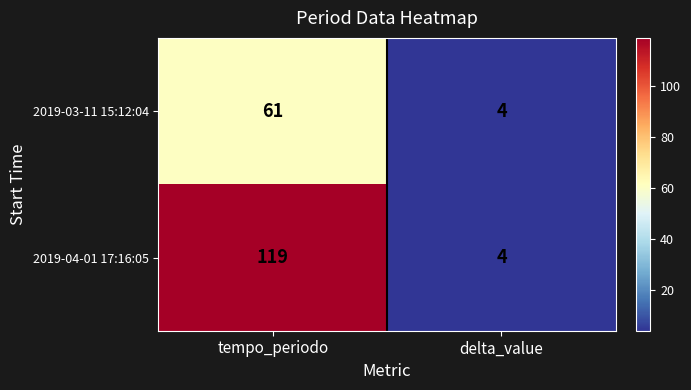

Between tempo_periodo and delta_value, which series saw the biggest shift?

2019-04-01 17:16:05